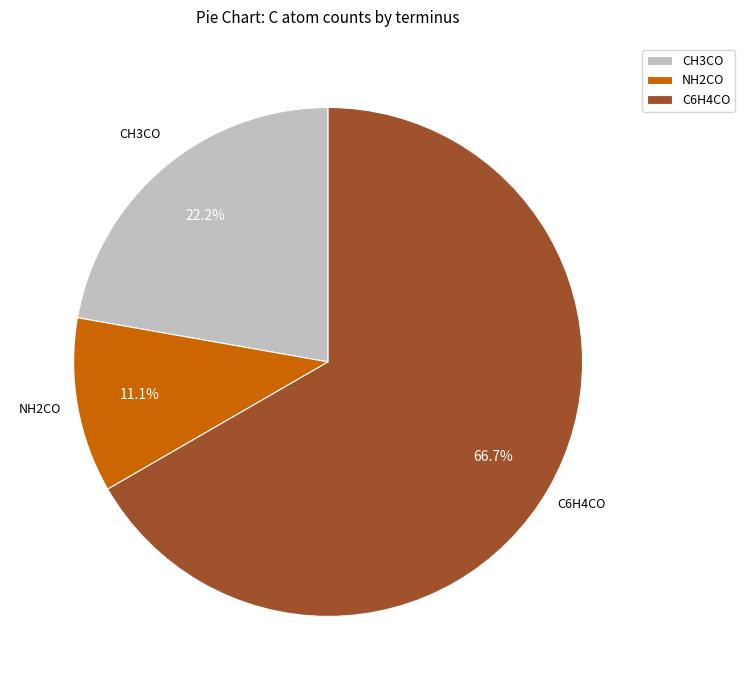

Is there any slice that represents more than half of the pie?

Yes